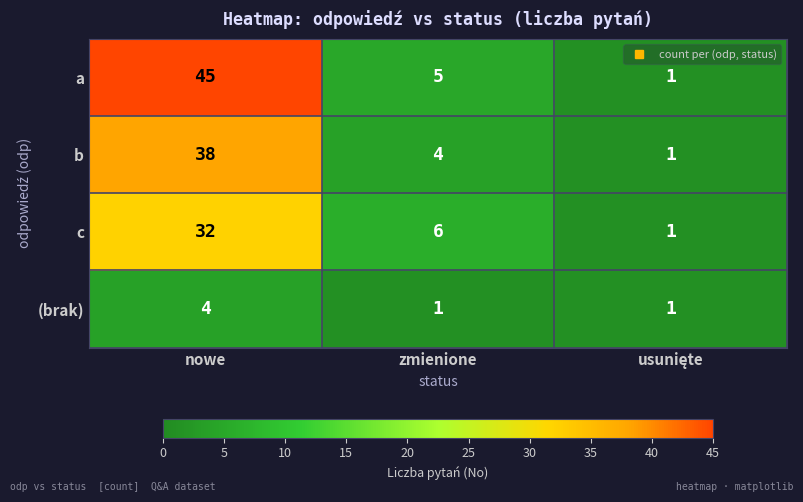

At which label does a first exceed 5?

nowe